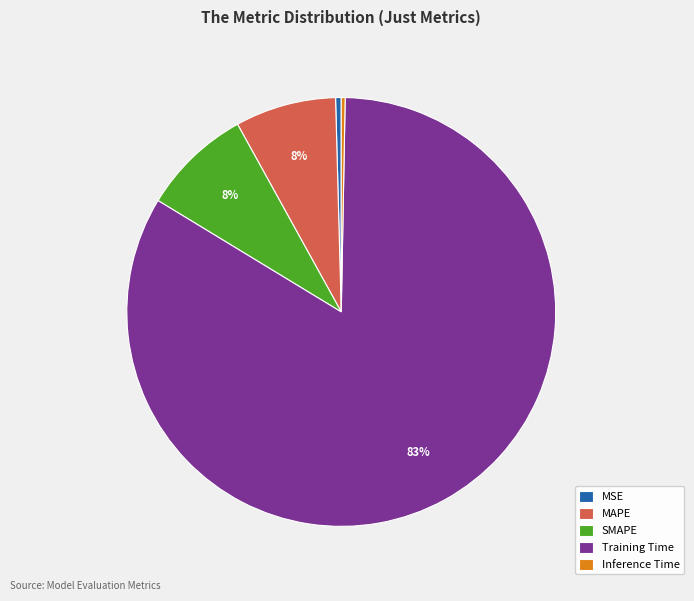

Which category has the biggest portion of the pie?

Training Time